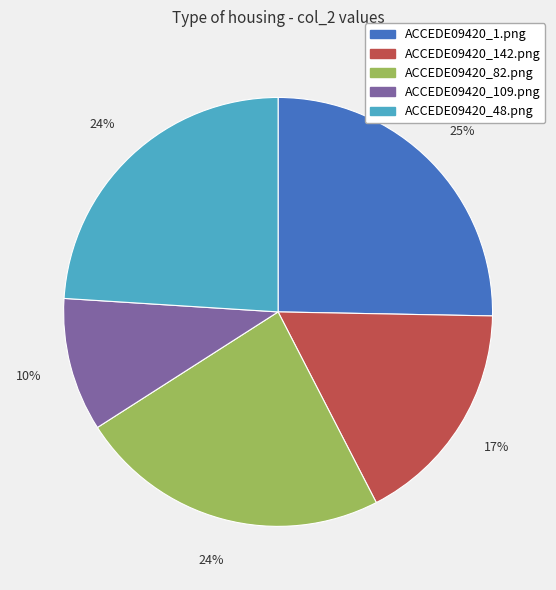

Do ACCEDE09420_142.png and ACCEDE09420_48.png together represent more than half of the pie?

No